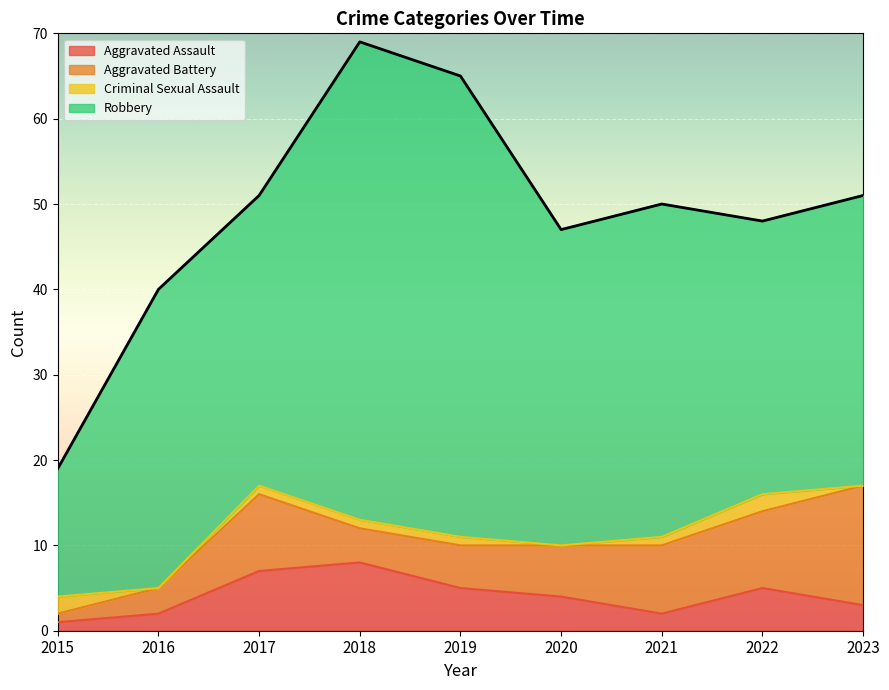

At 2021, list the series in order from largest to smallest.

Robbery, Aggravated Battery, Aggravated Assault, Criminal Sexual Assault